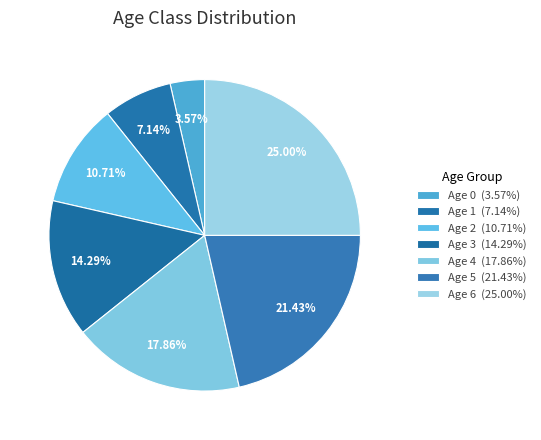

What is the largest slice in the pie chart?

6